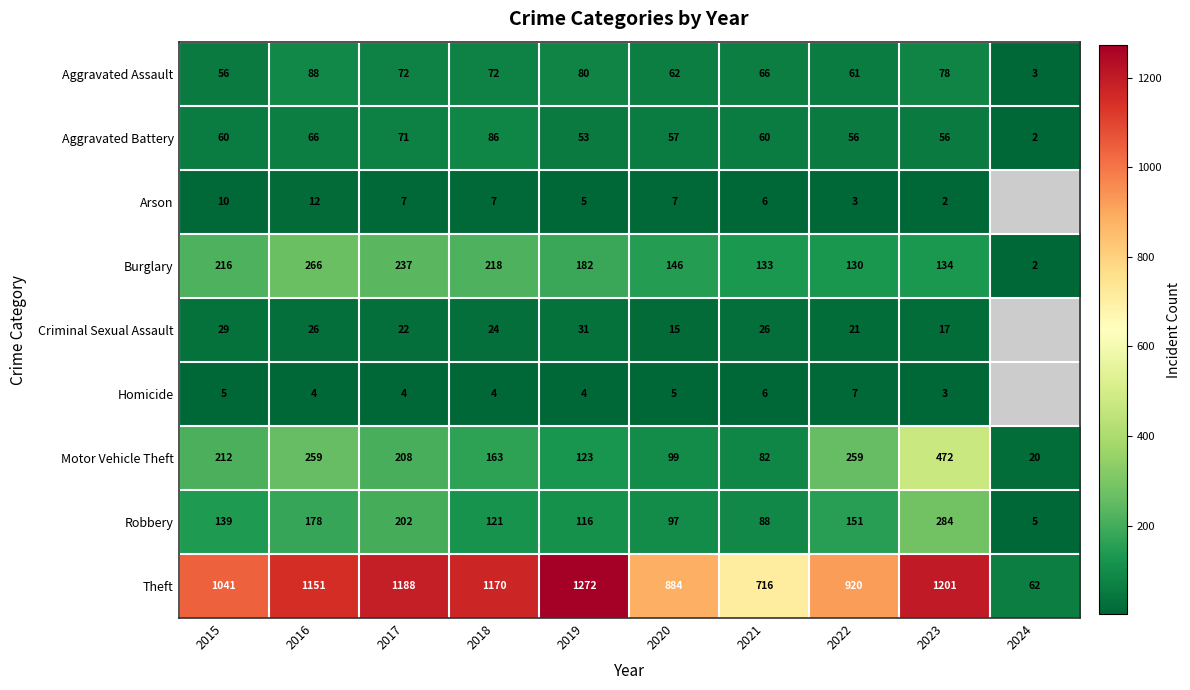

What is the difference between the highest and lowest values at 2020?

879